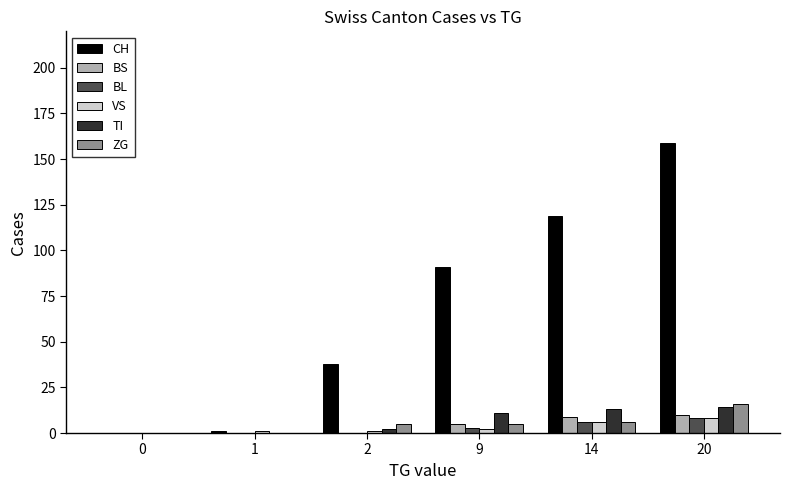

What is the highest value of the ZG series?

16